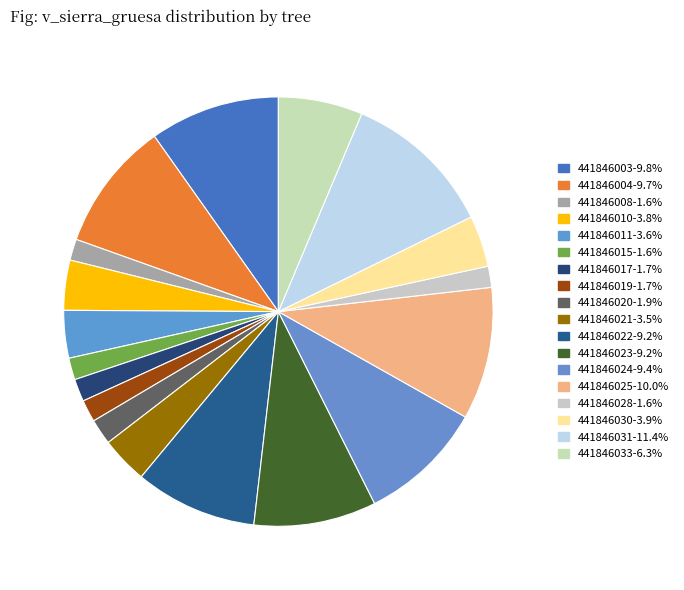

How many segments does this pie chart have?

18